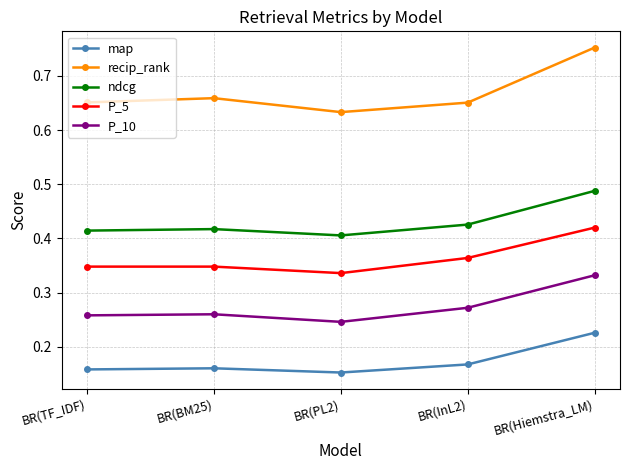

The ndcg series shows 0.2 at BR(PL2). True or false?

False